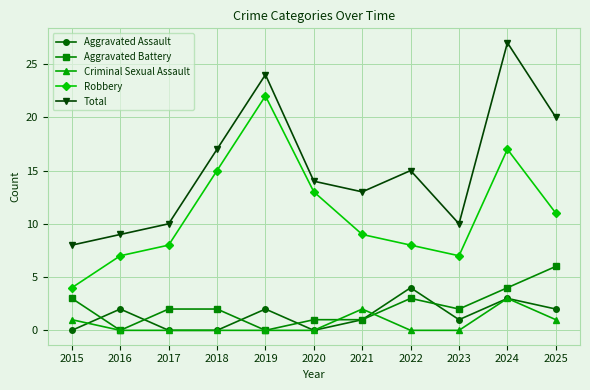

True or false: Robbery has more than 2 points higher than both neighbors.

False